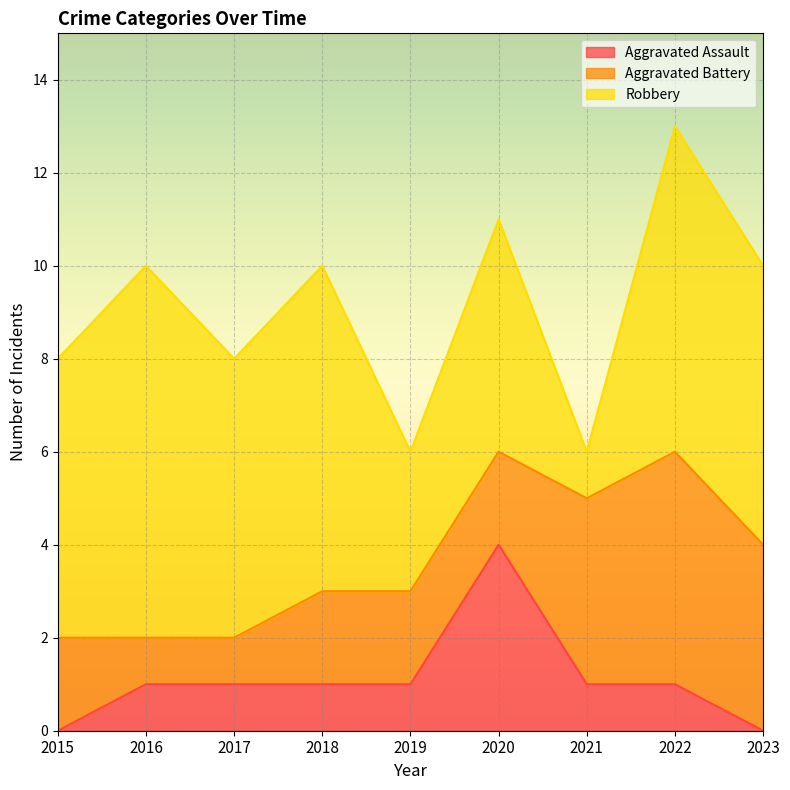

At which category does Aggravated Battery reach its first local peak?

2022